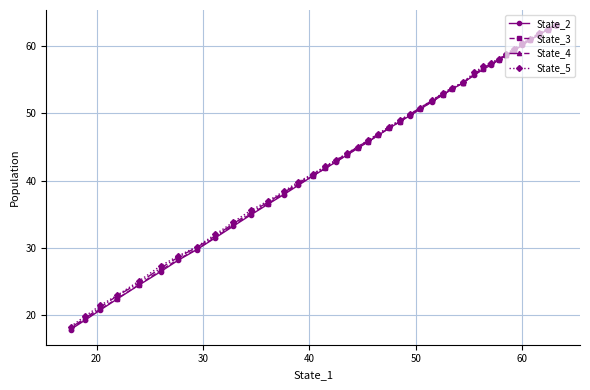

Which series has the widest spread of values?

State_2